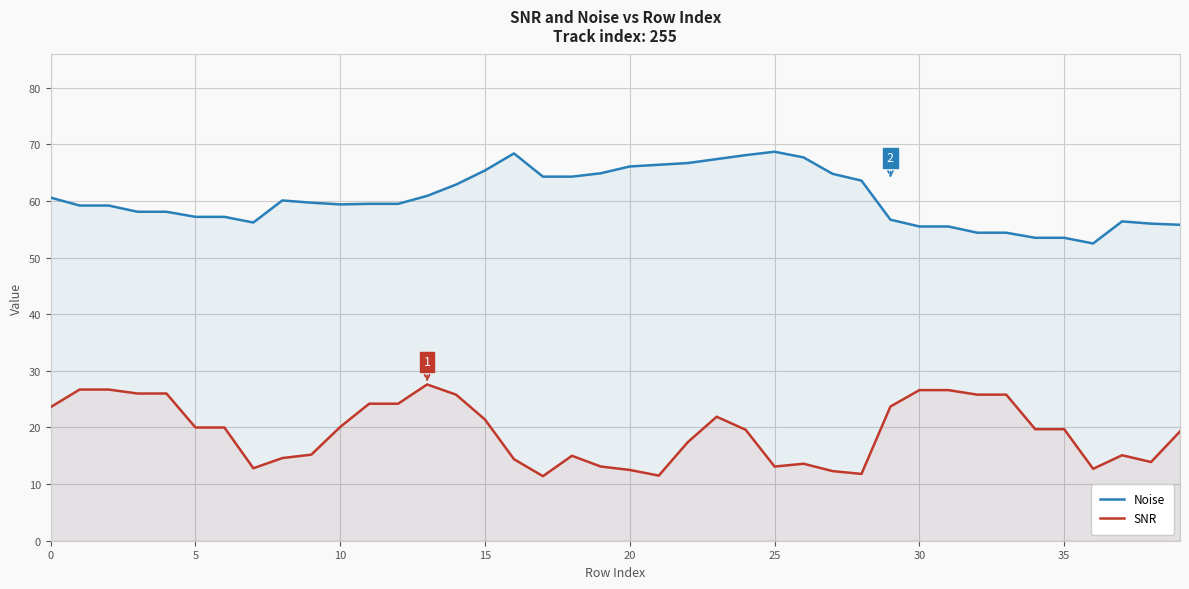

How many series are shown in this chart?

2